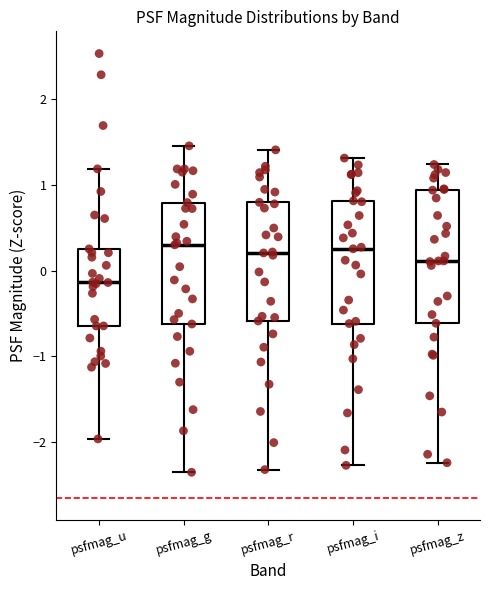

Where does the median line of the box for psfmag_g sit on the y-axis? The values are not printed on the chart, so give them approximately, as read against the axis.

0.3